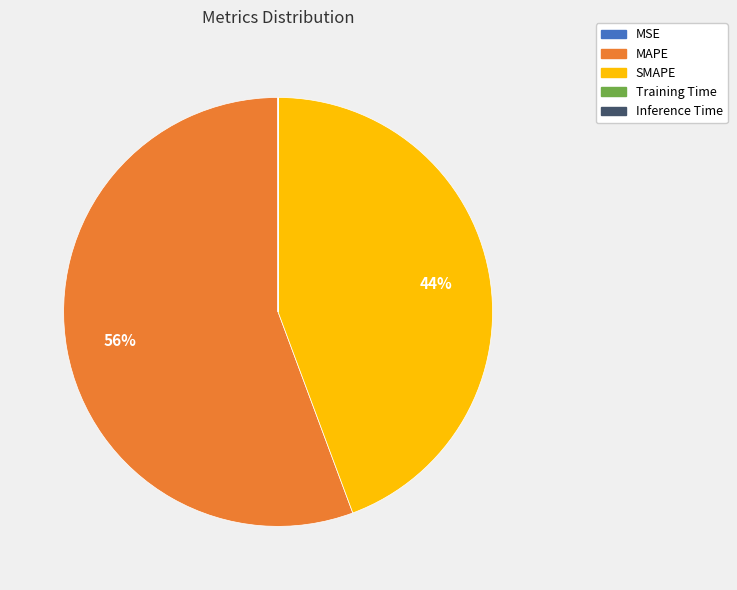

Between SMAPE and MAPE, which is larger?

MAPE